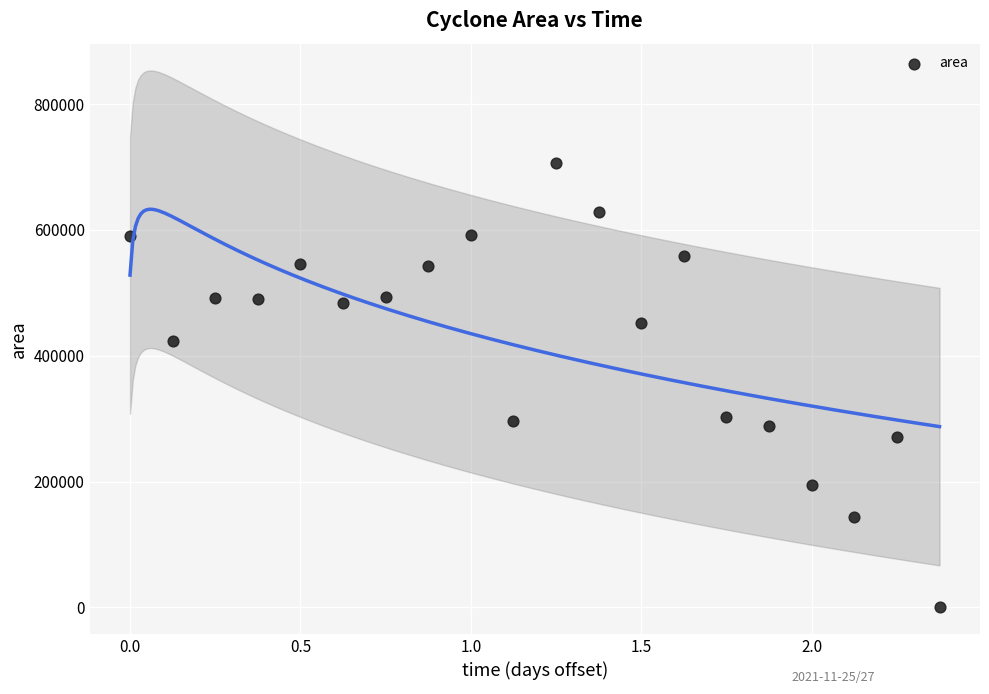

What is the range of Y values (max minus min)?

705625